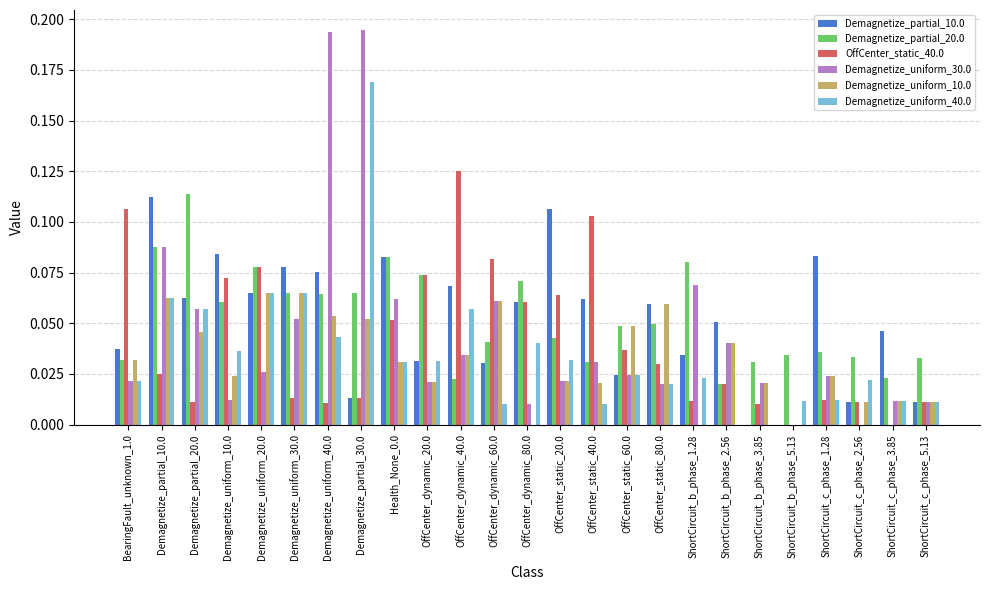

How many groups of bars are there?

25